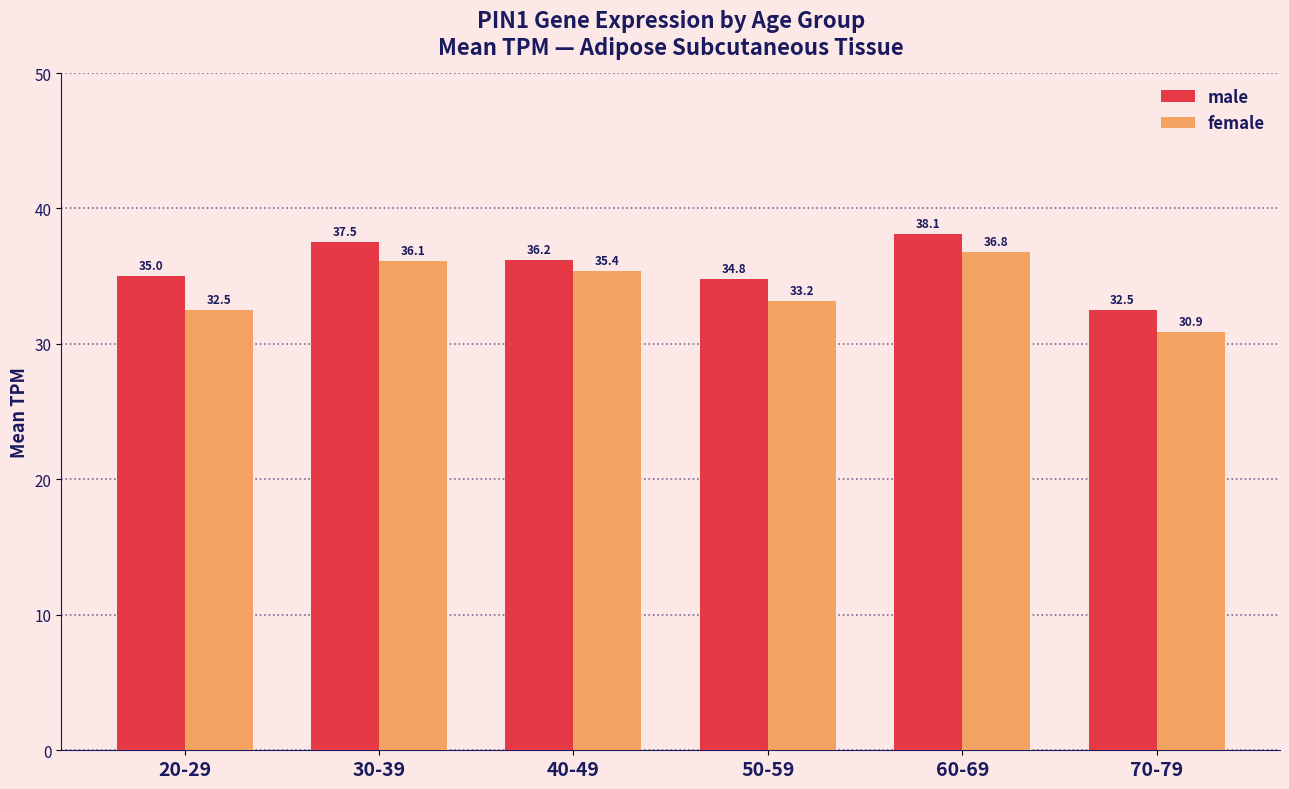

Is the value of female at 70-79 greater than the value of male at 60-69?

No